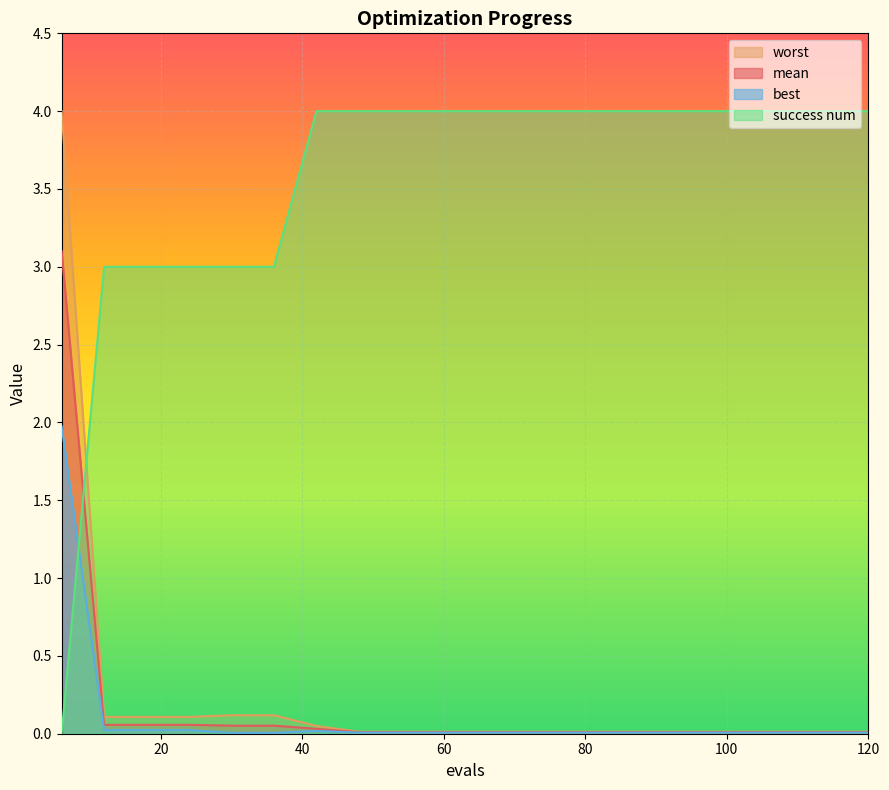

Reading left to right, extract all data points from this chart.

mean: 6=3.1	12=0.1	18=0.1	24=0.1	30=0.1	36=0.1	42=0.0	48=0.0	54=0.0	60=0.0	66=0.0	72=0.0	78=0.0	84=0.0	90=0.0	96=0.0	102=0.0	108=0.0	114=0.0	120=0.0
best: 6=2.0	12=0.0	18=0.0	24=0.0	30=0.0	36=0.0	42=0.0	48=0.0	54=0.0	60=0.0	66=0.0	72=0.0	78=0.0	84=0.0	90=0.0	96=0.0	102=0.0	108=0.0	114=0.0	120=0.0
worst: 6=4.0	12=0.1	18=0.1	24=0.1	30=0.1	36=0.1	42=0.0	48=0.0	54=0.0	60=0.0	66=0.0	72=0.0	78=0.0	84=0.0	90=0.0	96=0.0	102=0.0	108=0.0	114=0.0	120=0.0
success num: 6=0.0	12=3.0	18=3.0	24=3.0	30=3.0	36=3.0	42=4.0	48=4.0	54=4.0	60=4.0	66=4.0	72=4.0	78=4.0	84=4.0	90=4.0	96=4.0	102=4.0	108=4.0	114=4.0	120=4.0